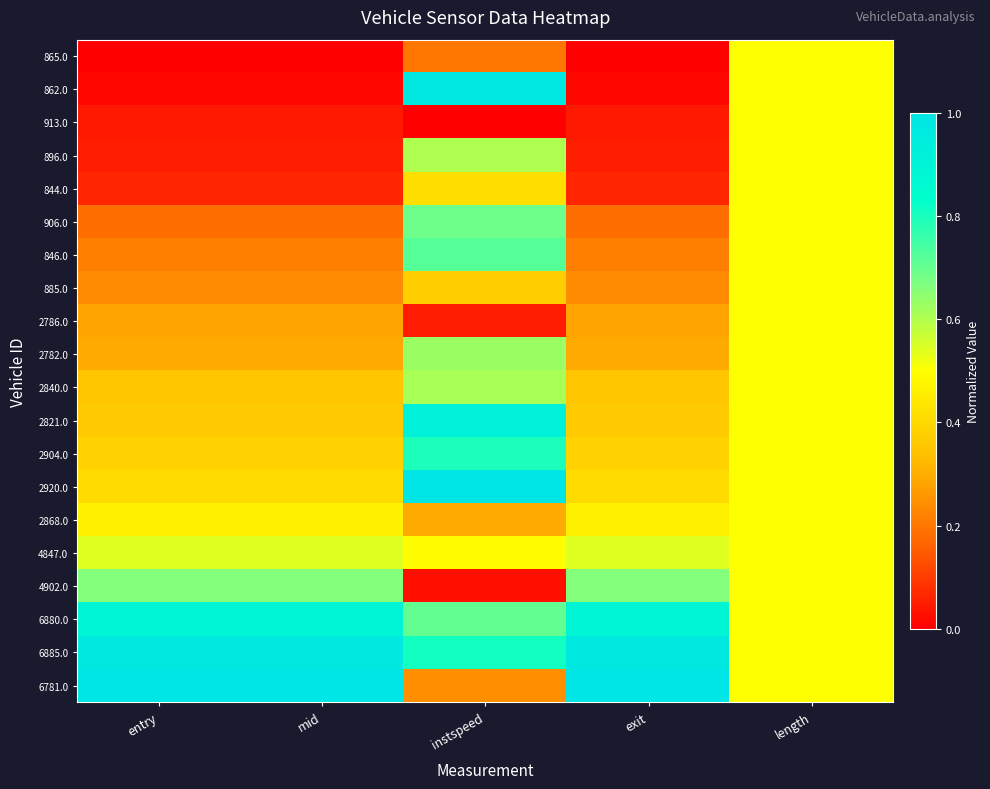

How many series are shown in this chart?

20